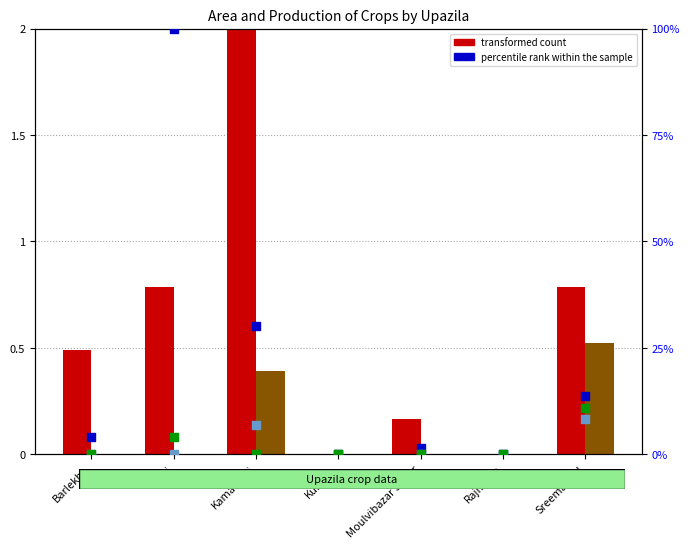

Which series contains the lowest Y value?

transformed count (Area)